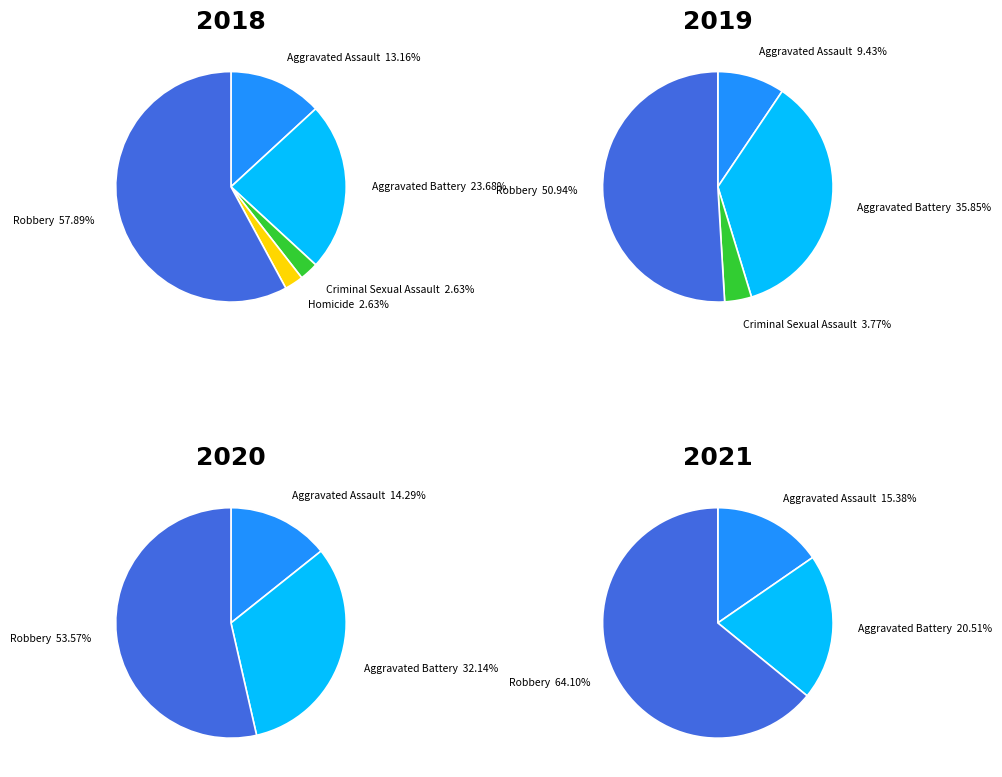

To the nearest percent, what is the difference between the values_2019 and values_2020 slice percentages?

32%